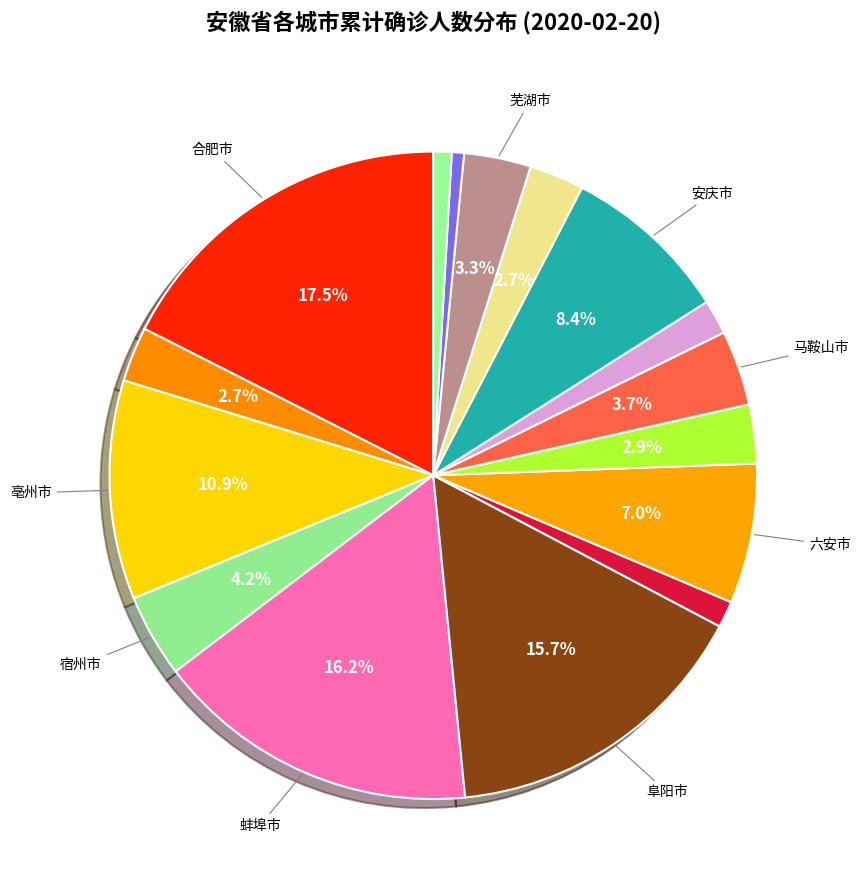

How many segments does this pie chart have?

16